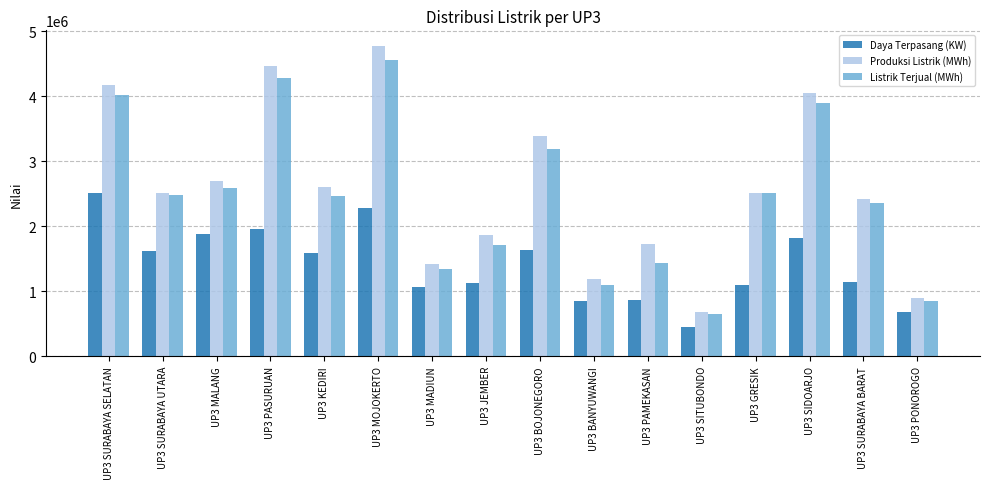

What is the minimum value for Produksi Listrik (MWh)?

690610